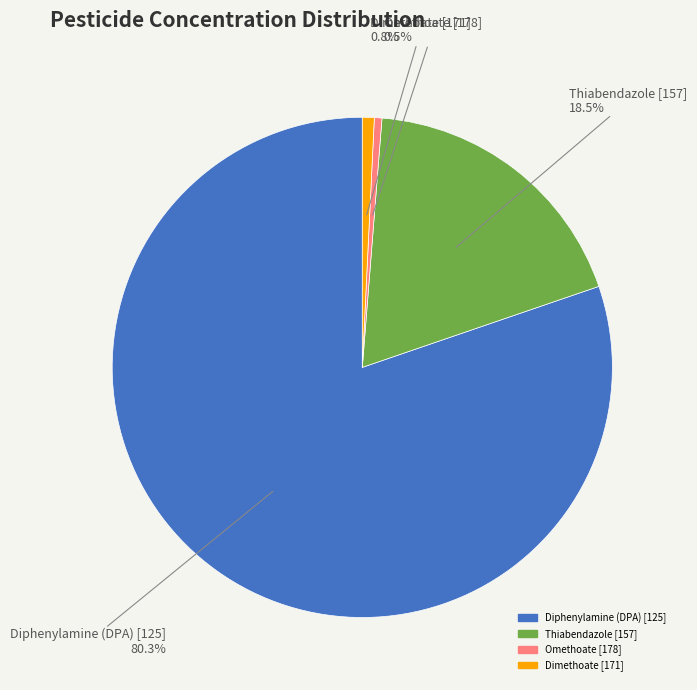

Between Omethoate [178] and Diphenylamine (DPA) [125], which is larger?

Diphenylamine (DPA) [125]